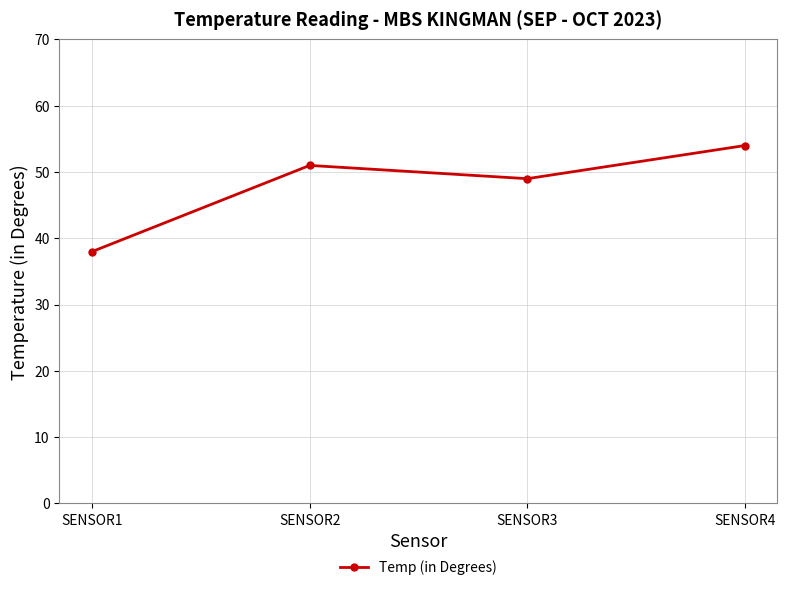

Reading left to right, transcribe all the data shown in this chart.

SENSOR1=38	SENSOR2=51	SENSOR3=49	SENSOR4=54